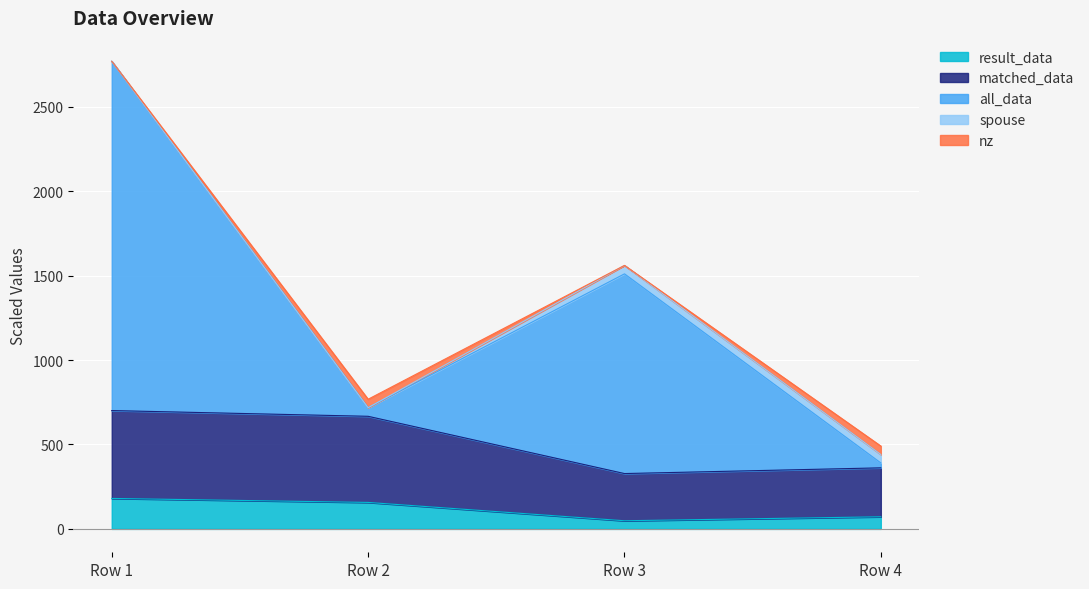

What is the total value across all series at Row 1?

2770.1